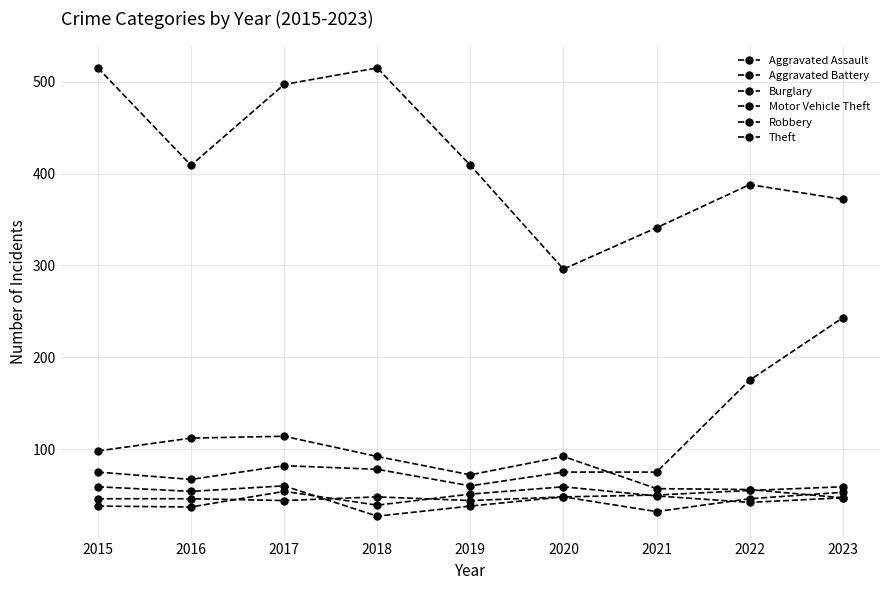

In Motor Vehicle Theft, how many points are higher than both neighbors (excluding endpoints)?

1